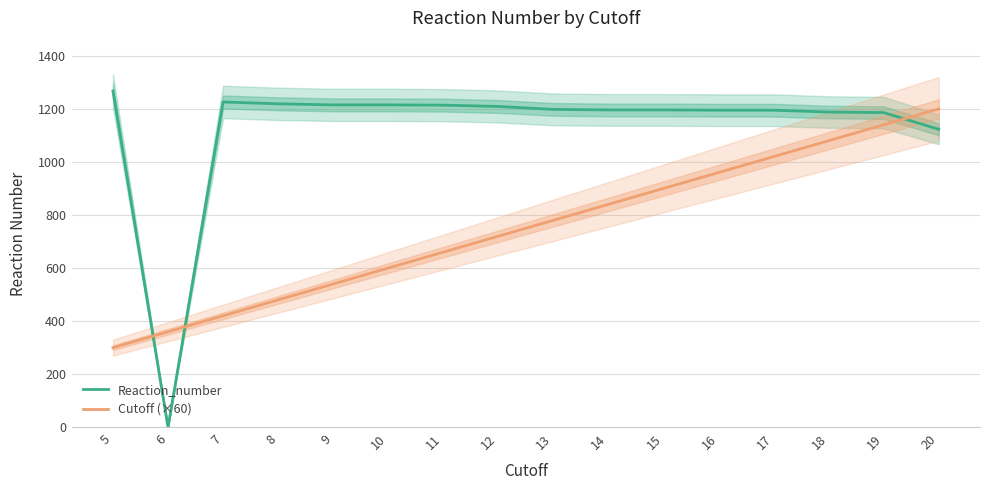

How many series are shown in this chart?

2